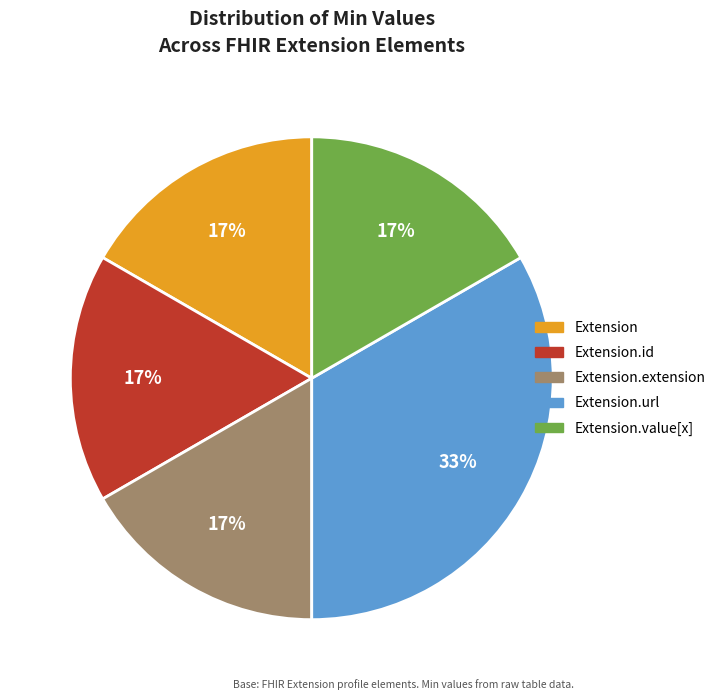

How many slices are in this pie chart?

5